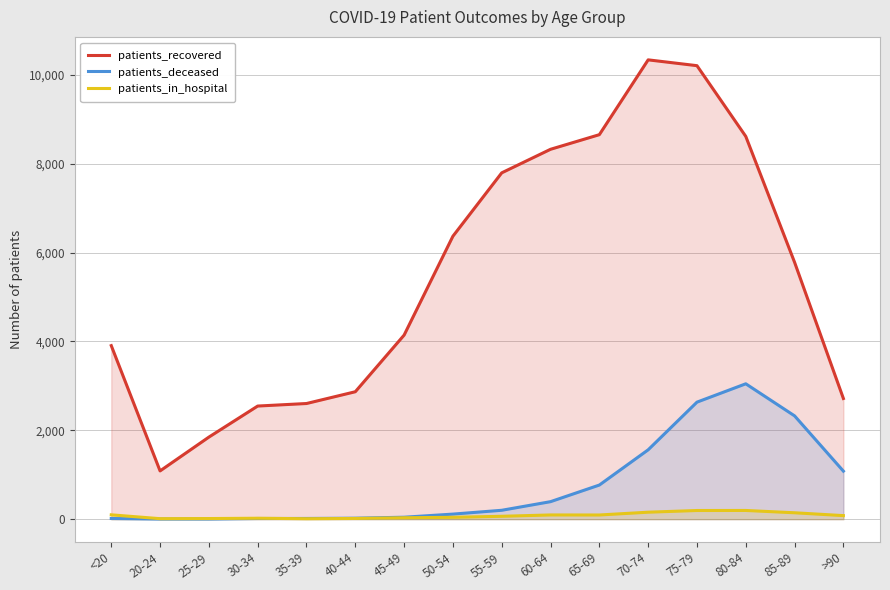

True or false: patients_recovered and patients_deceased intersect in this chart.

False